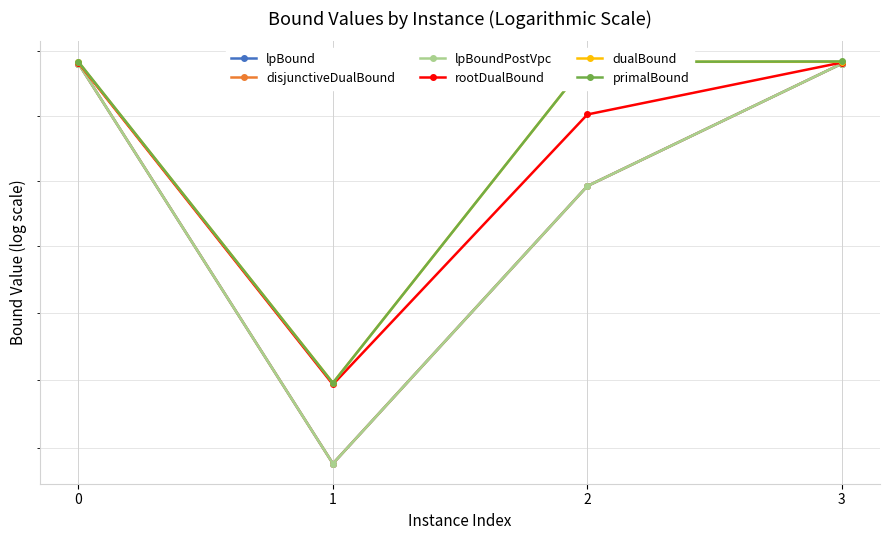

What is the lowest value of the primalBound series?

16592.0